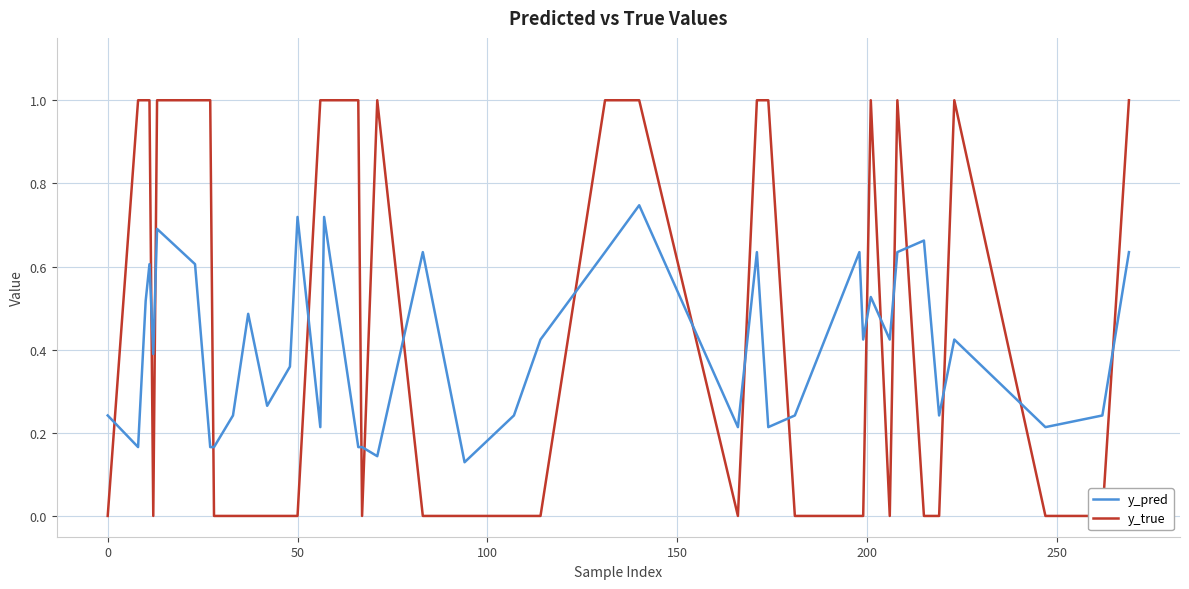

Does the chart display data point markers on the line(s)?

No